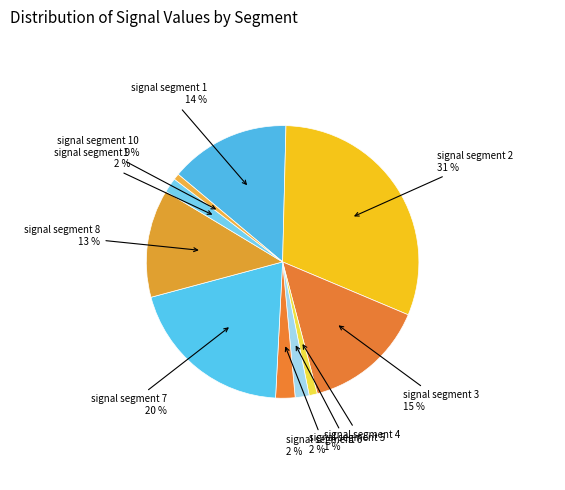

True or false: signal segment 4 accounts for 8% of the total.

False